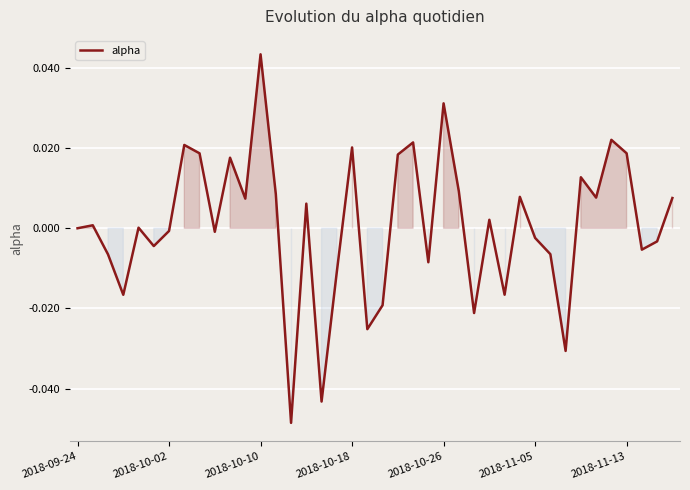

At which category does the chart reach its peak across all series?

2018-10-10